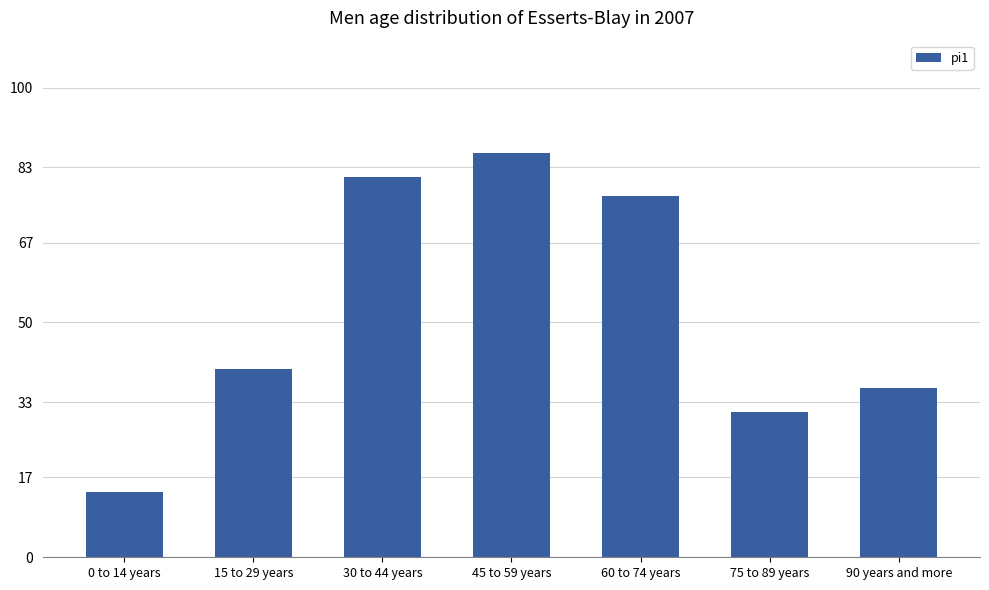

The value at 60 to 74 years is 77. True or false?

True